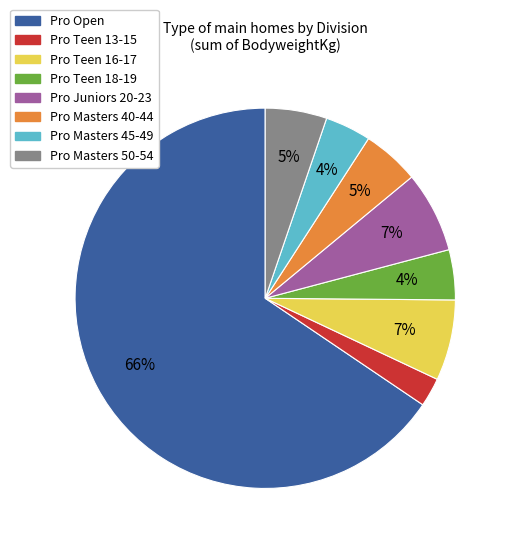

To the nearest percent, what percentage of the pie is Pro Juniors 20-23?

7%